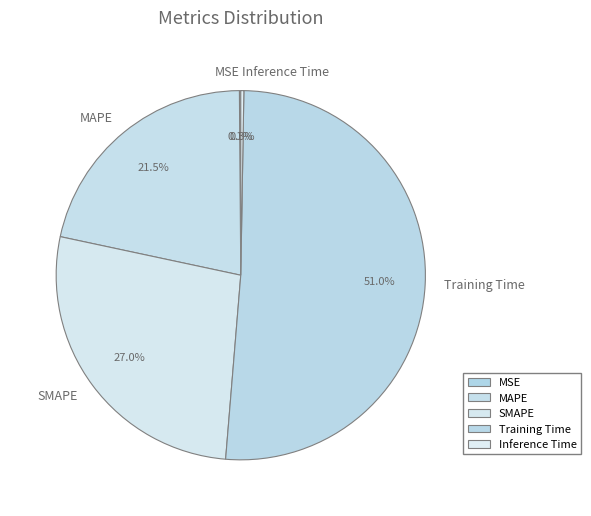

Which slice represents more than half of the pie?

Training Time